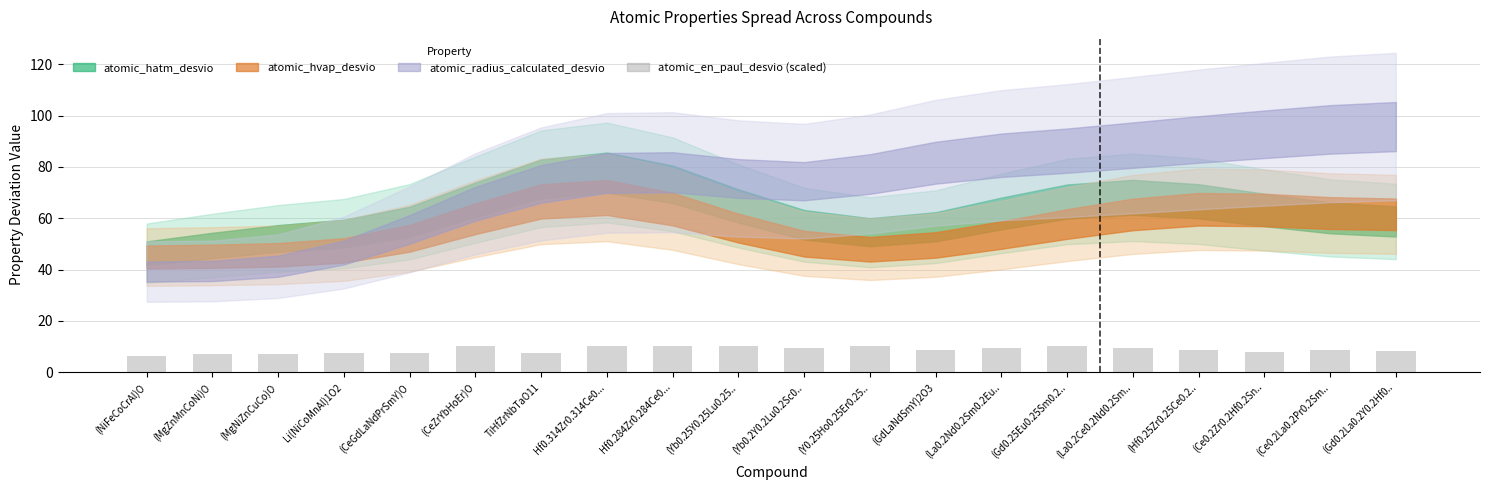

What is the label of the 4th bar from the left?

Li(NiCoMnAl)1O2